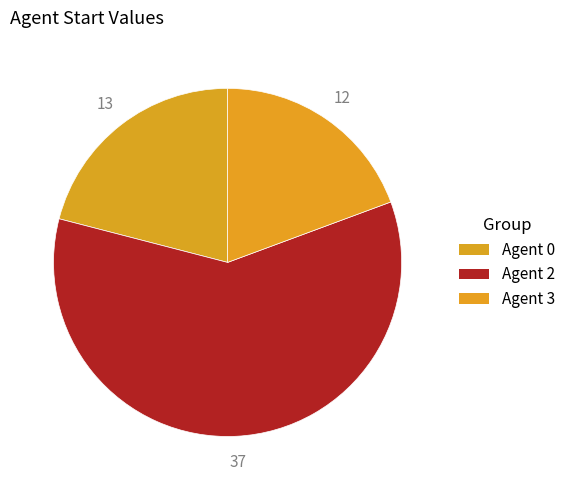

How many segments does this pie chart have?

3